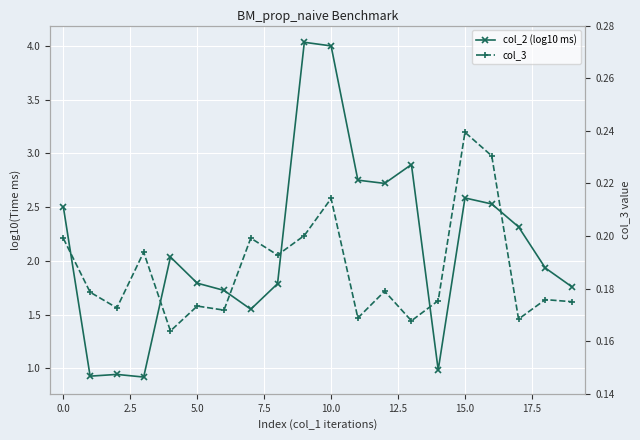

What is the difference between the highest and lowest values at 17.5?

1.6